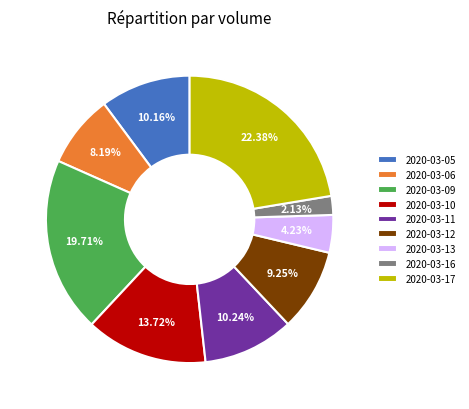

True or false: 2020-03-09 accounts for 9% of the total.

False